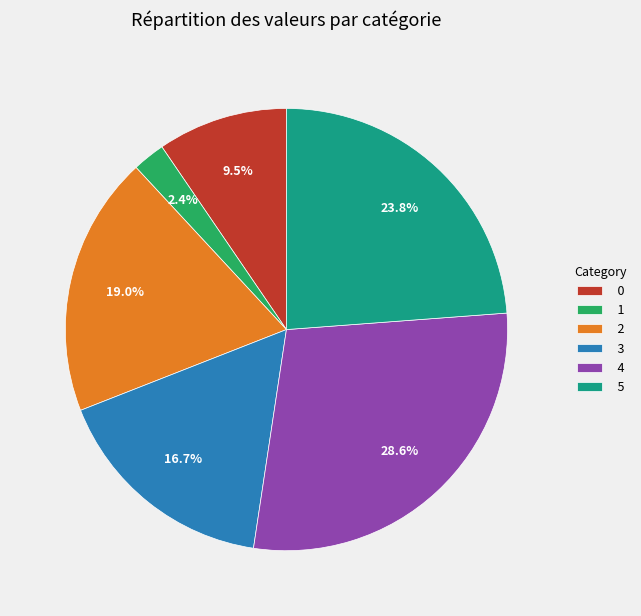

Between 4 and 2, which is larger?

4